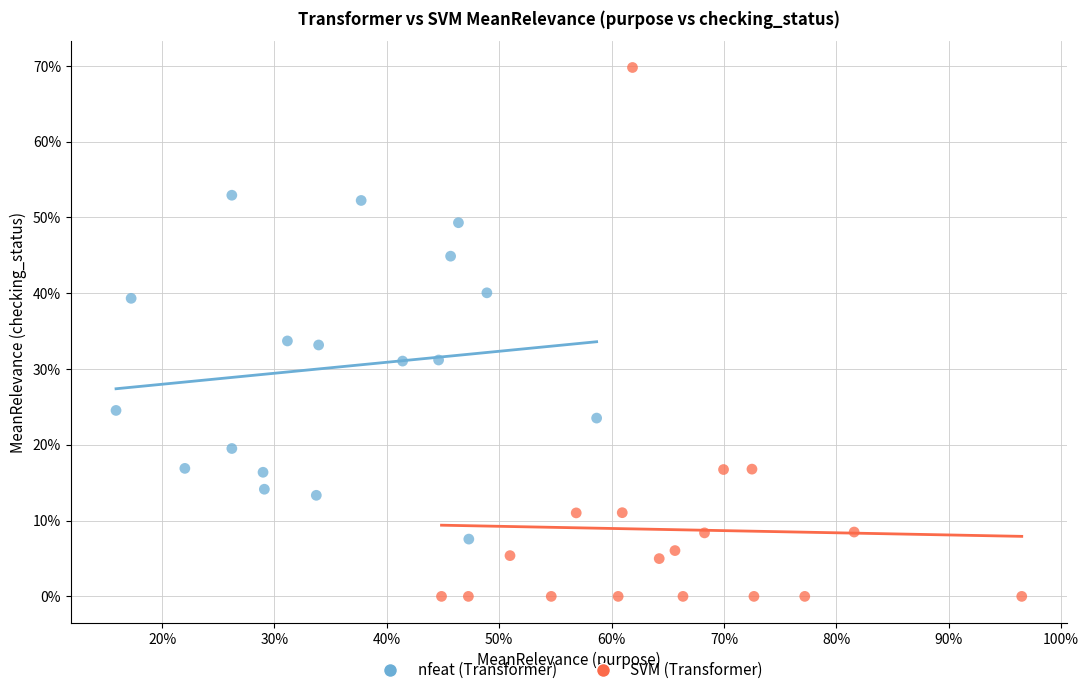

Which series reaches the maximum Y coordinate?

SVM (Transformer)